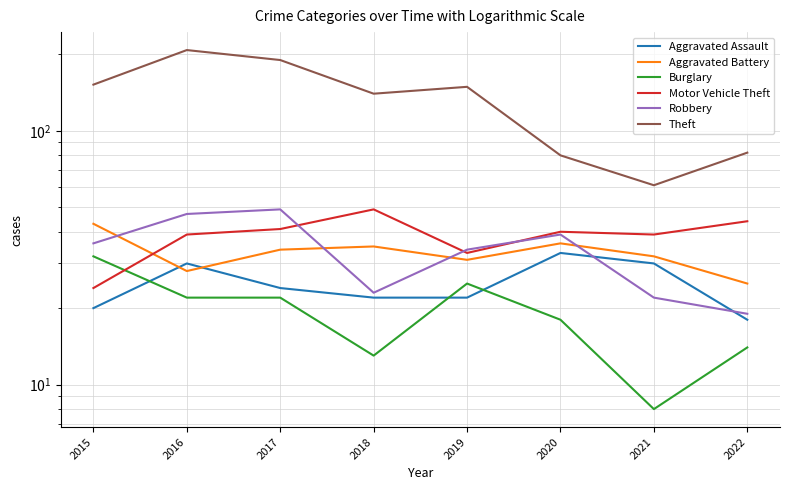

How many values in the Aggravated Assault series exceed 24?

3